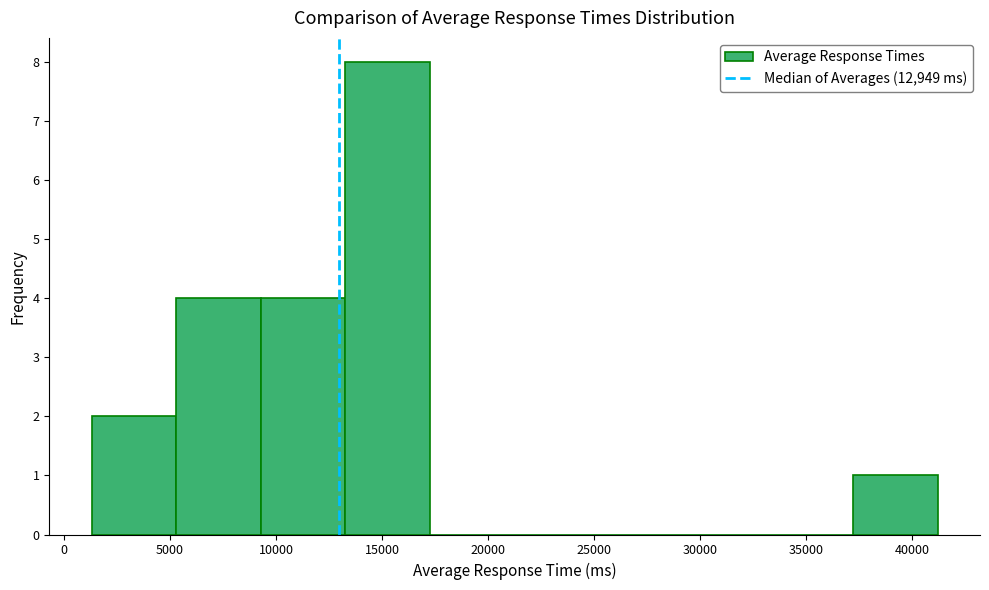

What is the height of the bar covering 9500 to 13500 on the x-axis? Neither the bar edges nor the heights are printed on the chart, so give them approximately, as read against the axes.

4